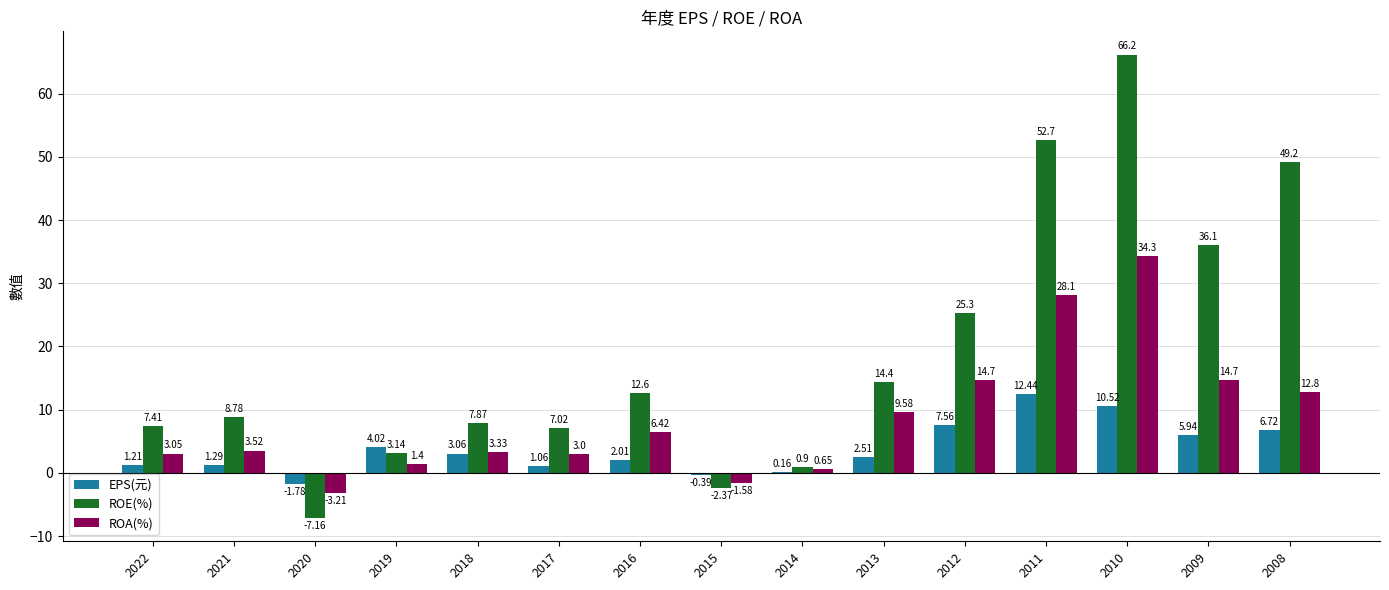

At which category is the sum across all series the highest?

2010